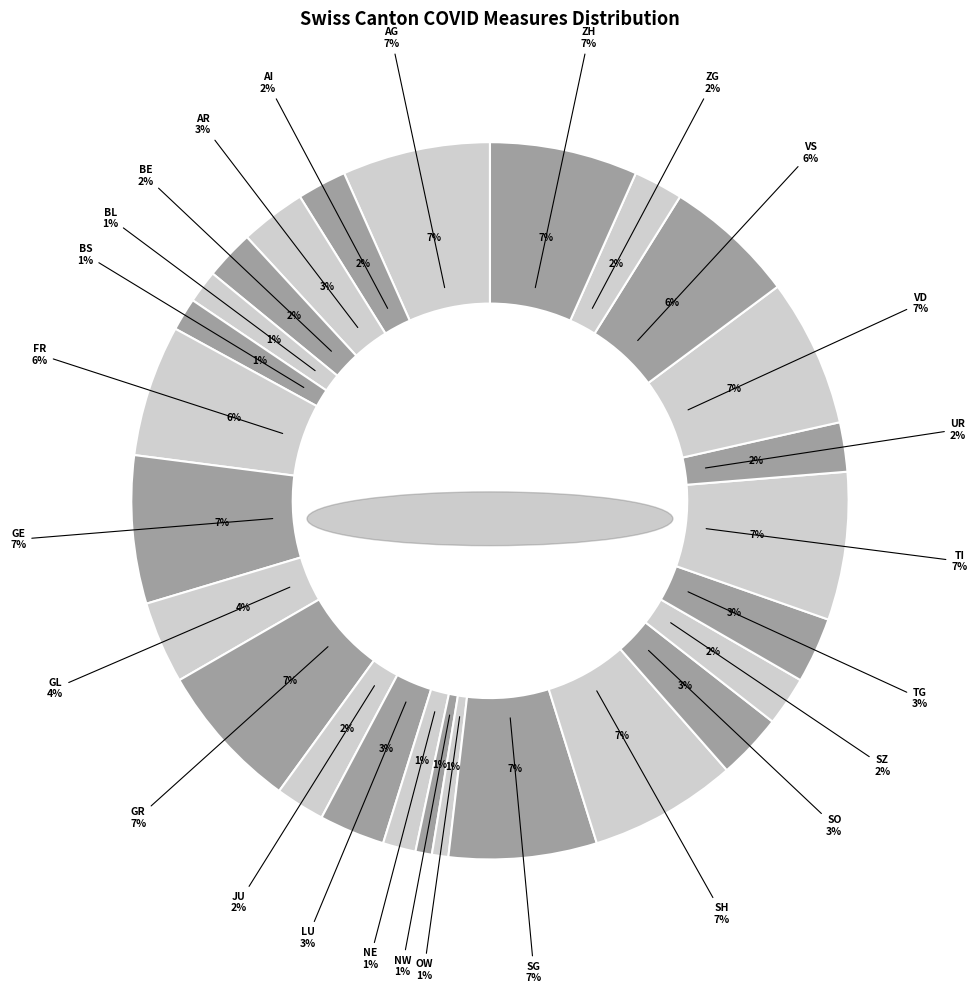

Is AG the majority of the pie?

No